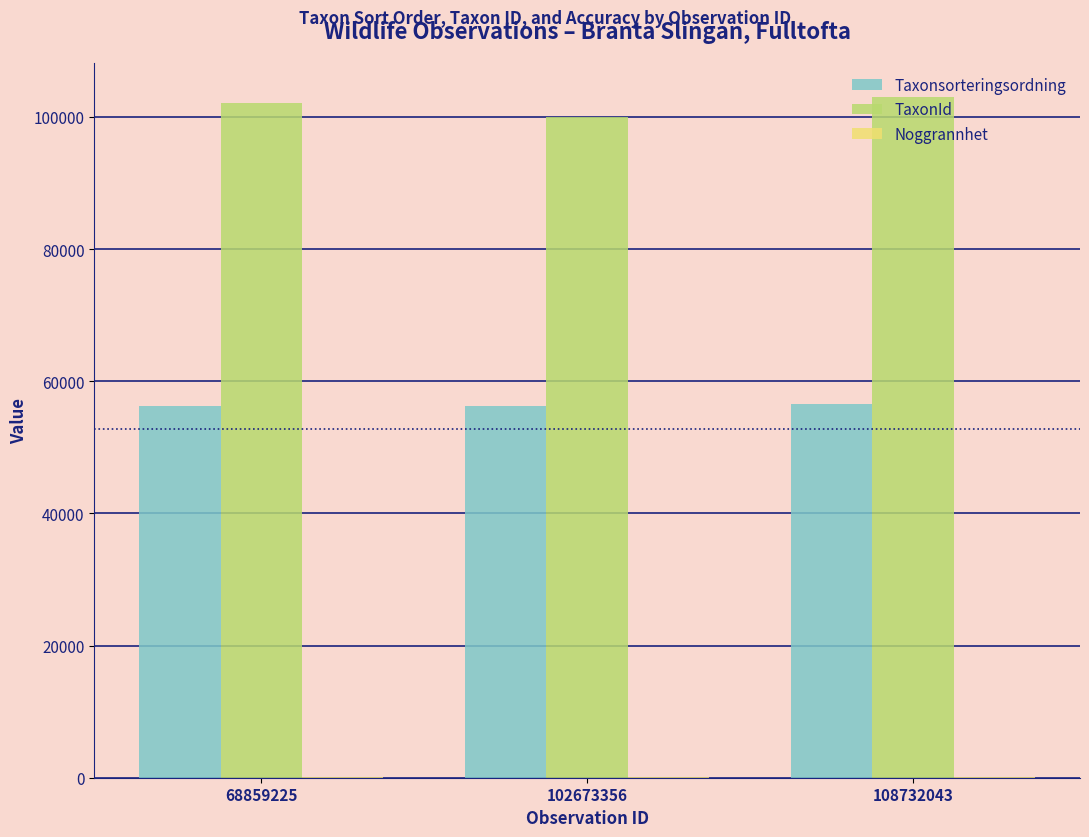

True or false: Taxonsorteringsordning has a value of 38590 at 68859225.

False